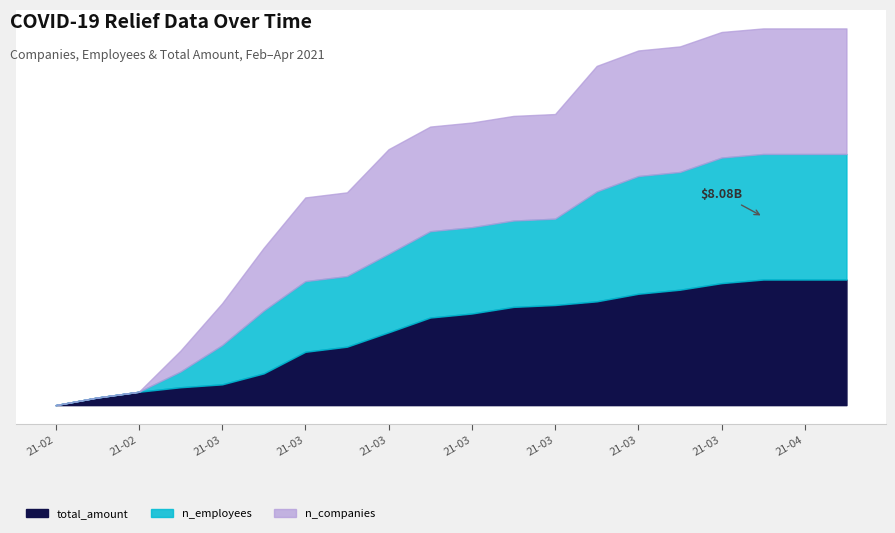

At which label does n_employees reach its peak?

2021-04-01